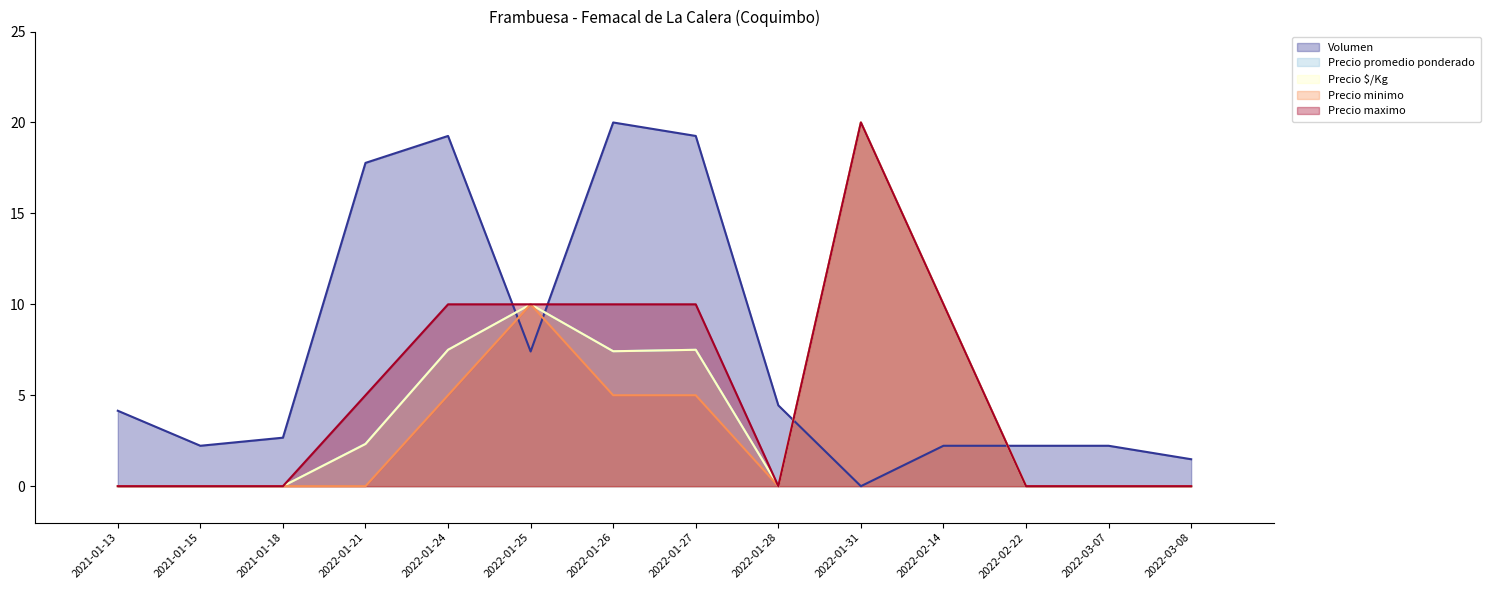

Reading left to right, transcribe all the data shown in this chart.

Volumen: 4.1	2.2	2.7	17.8	19.3	7.4	20.0	19.3	4.4	0.0	2.2	2.2	2.2	1.5
Precio promedio ponderado: 0.0	0.0	0.0	2.3	7.5	10.0	7.4	7.5	0.0	20.0	10.0	0.0	0.0	0.0
Precio $/Kg: 0.0	0.0	0.0	2.3	7.5	10.0	7.4	7.5	0.0	20.0	10.0	0.0	0.0	0.0
Precio minimo: 0.0	0.0	0.0	0.0	5.0	10.0	5.0	5.0	0.0	20.0	10.0	0.0	0.0	0.0
Precio maximo: 0.0	0.0	0.0	5.0	10.0	10.0	10.0	10.0	0.0	20.0	10.0	0.0	0.0	0.0